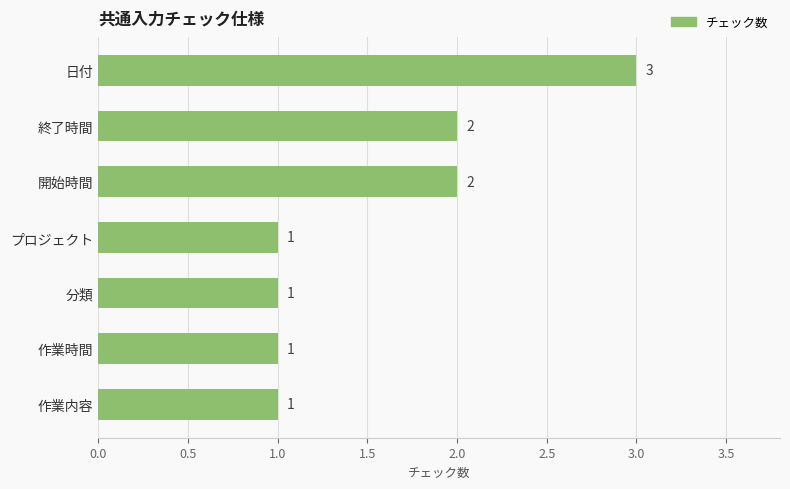

What is the difference between the second highest and second lowest values?

1